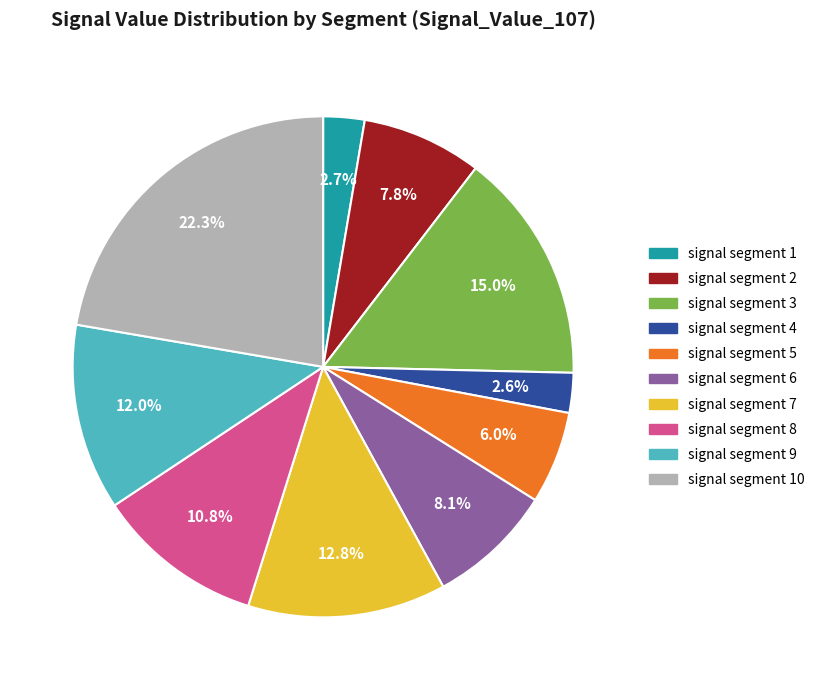

Is there a majority slice in this chart?

No